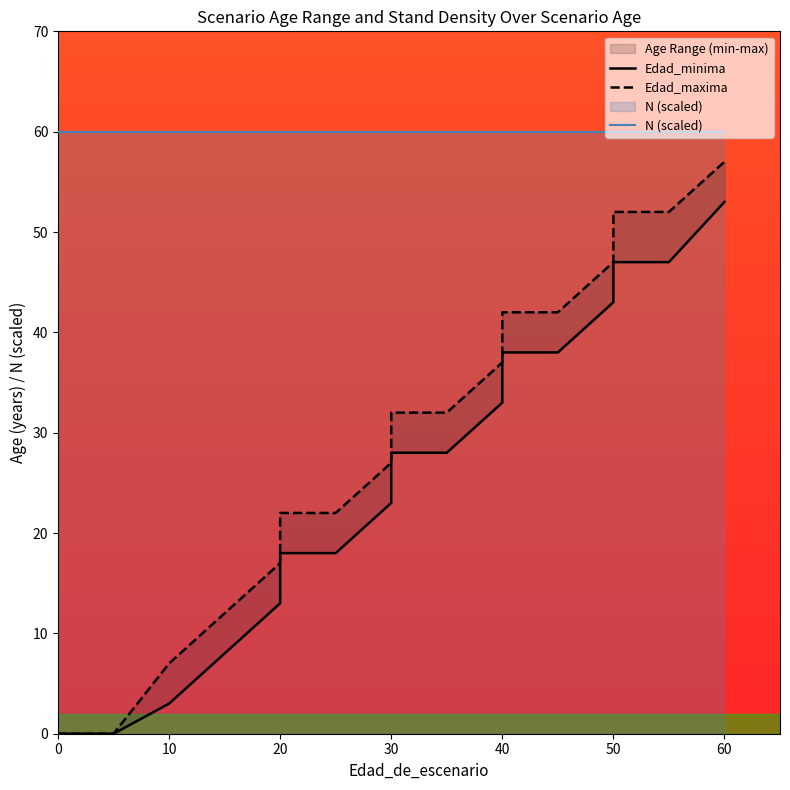

What is the approximate value of N (scaled) at 20?

60